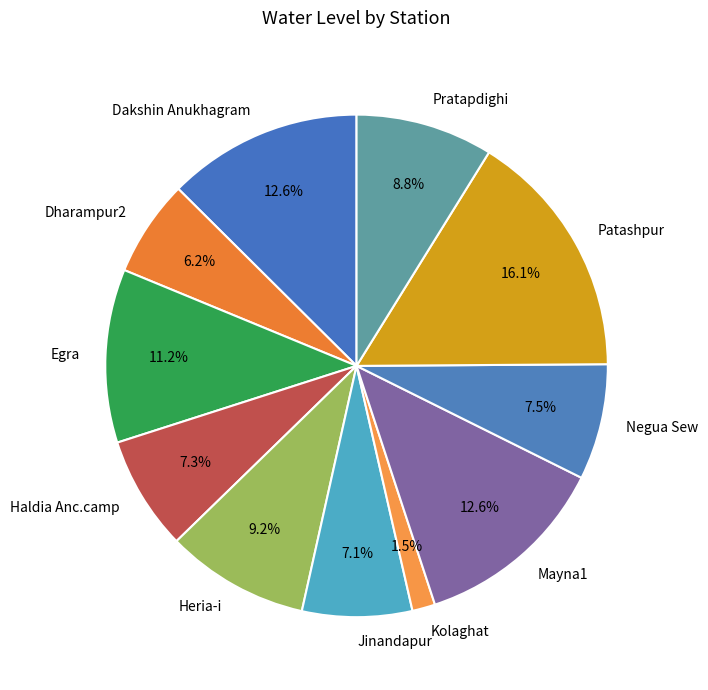

Is there a majority slice in this chart?

No